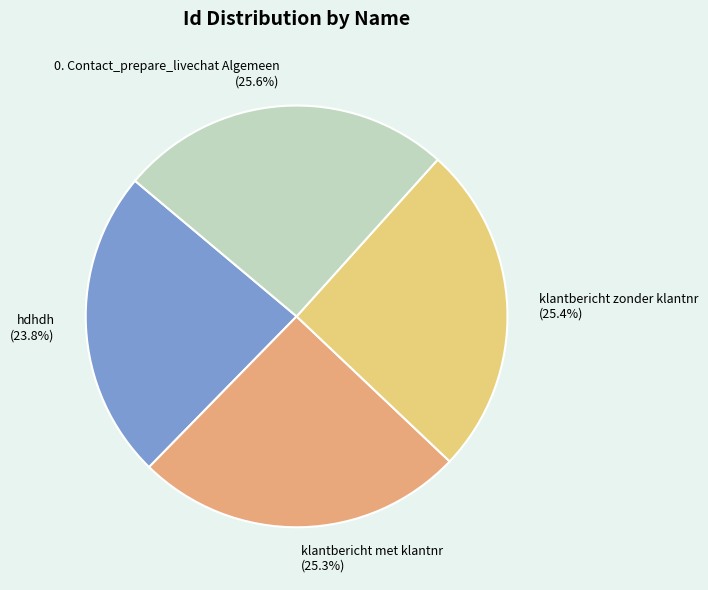

Between klantbericht met klantnr and hdhdh, which is larger?

klantbericht met klantnr